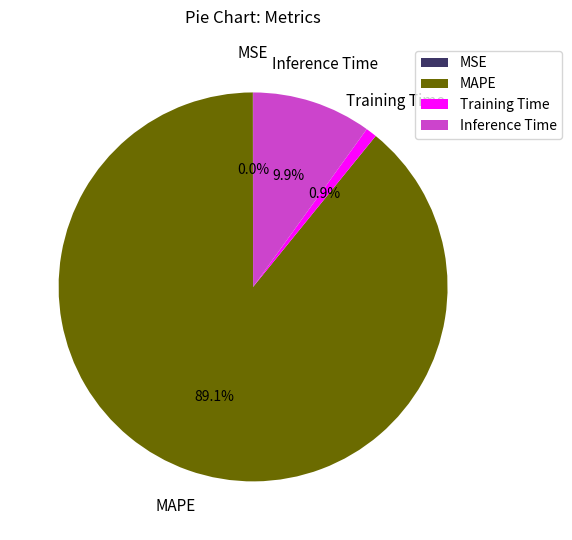

Combined, do MAPE and Inference Time account for over 50%?

Yes